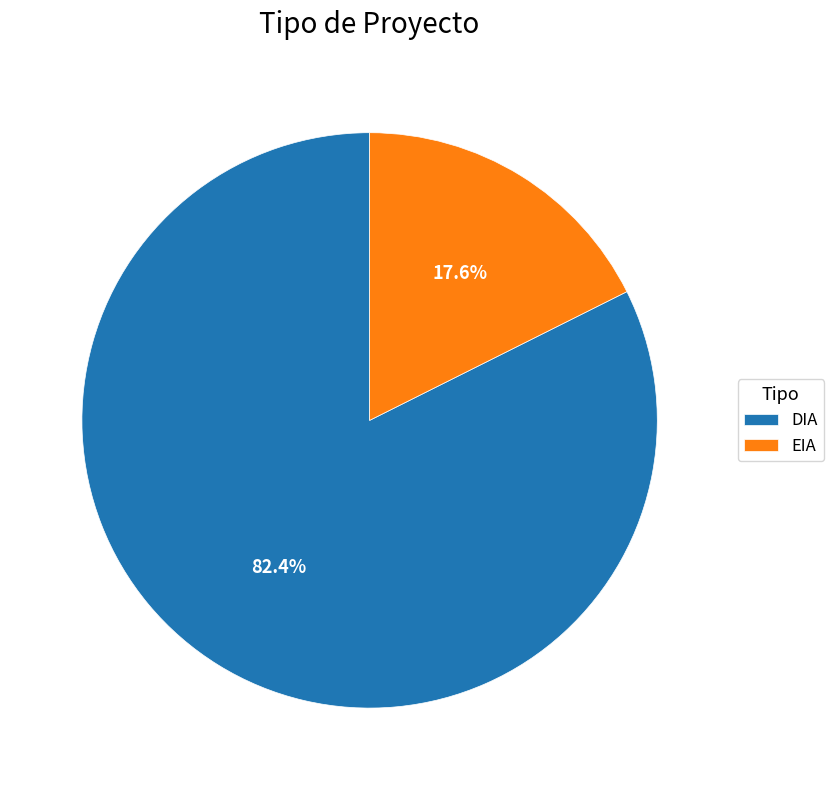

To the nearest percent, what percentage of the pie is EIA?

18%